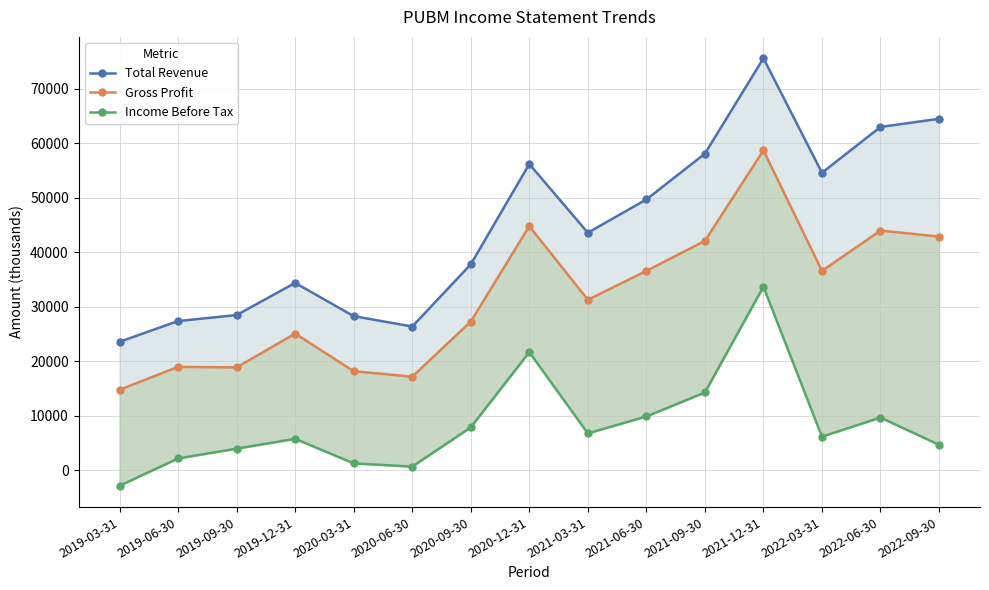

Where does the Income Before Tax series first go above 6200?

2020-09-30